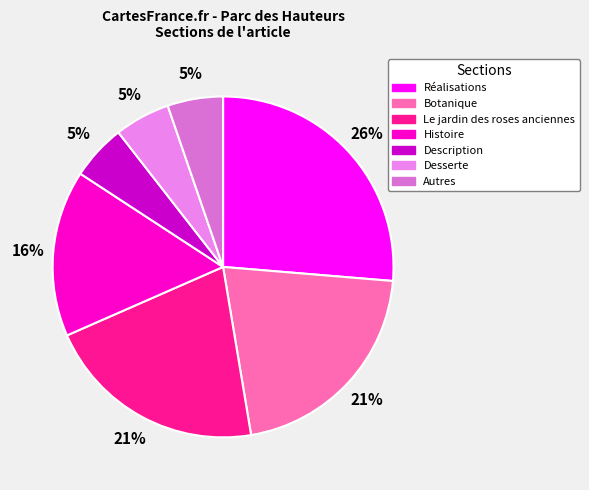

To the nearest percent, what is the difference between the Description and Histoire slice percentages?

11%